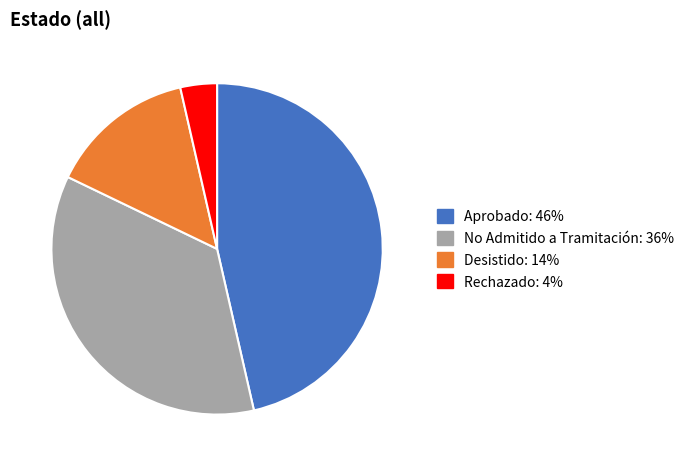

Between Desistido: 14% and No Admitido a Tramitación: 36%, which is larger?

No Admitido a Tramitación: 36%